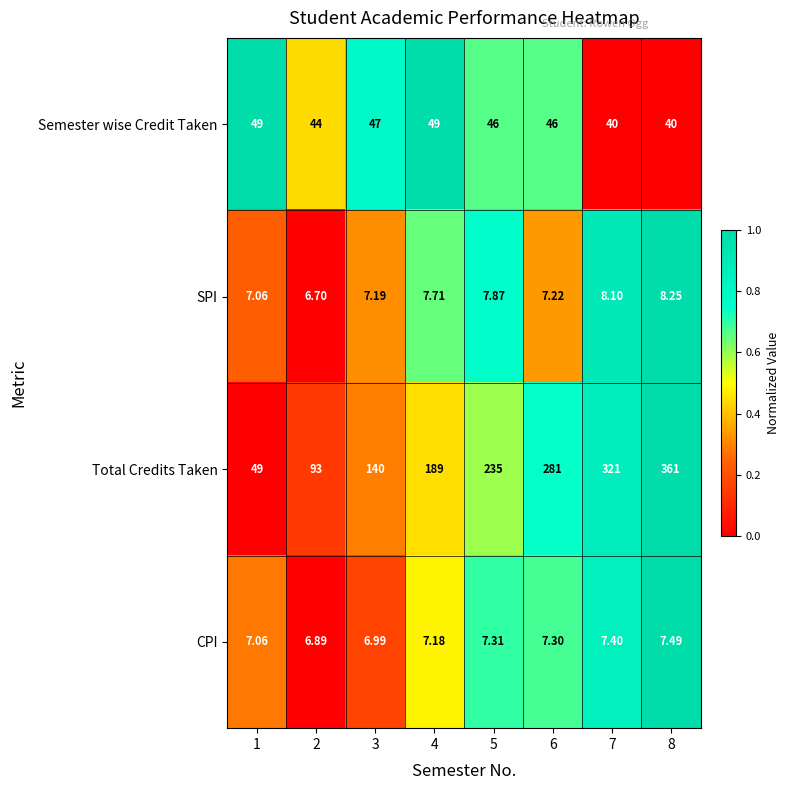

Is the value of Total Credits Taken at 5 greater than the value of CPI at 7?

Yes